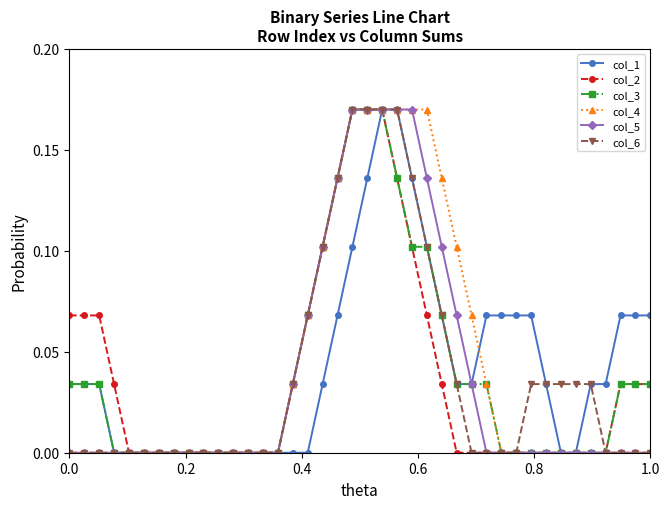

True or false: col_2 has more than 2 interior local peaks.

False